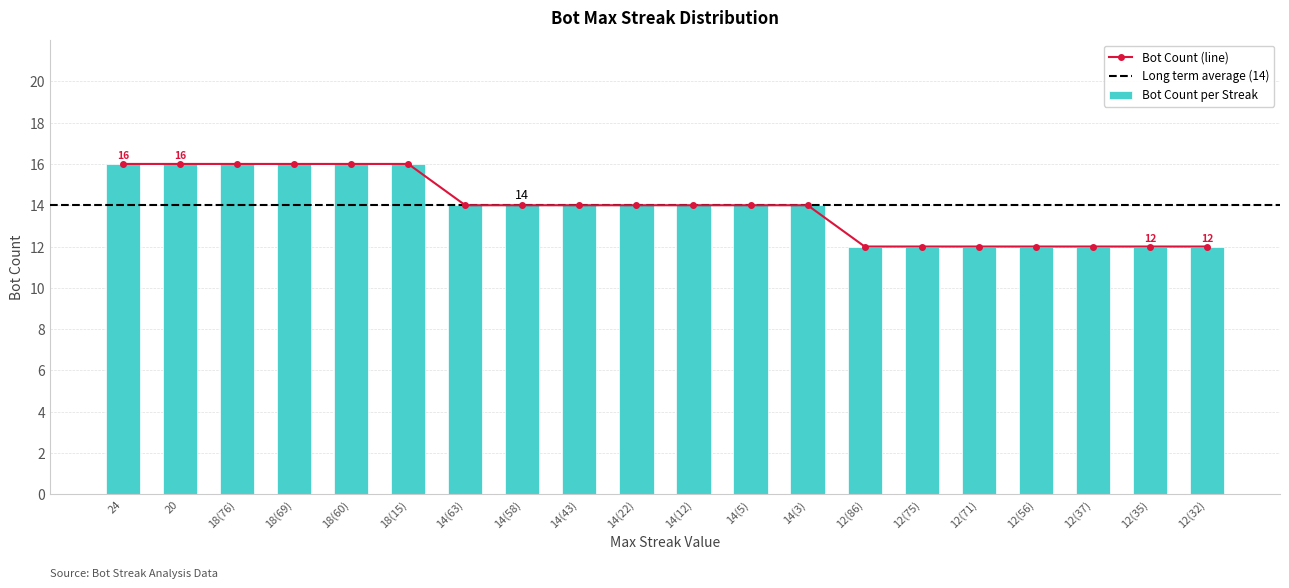

True or false: Bot Count per Streak has a value of 12 at 12(32).

True